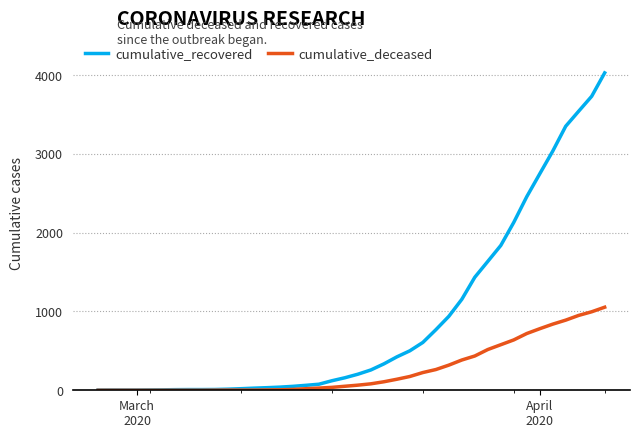

List the series in order of their overall mean, highest first.

cumulative_recovered, cumulative_deceased